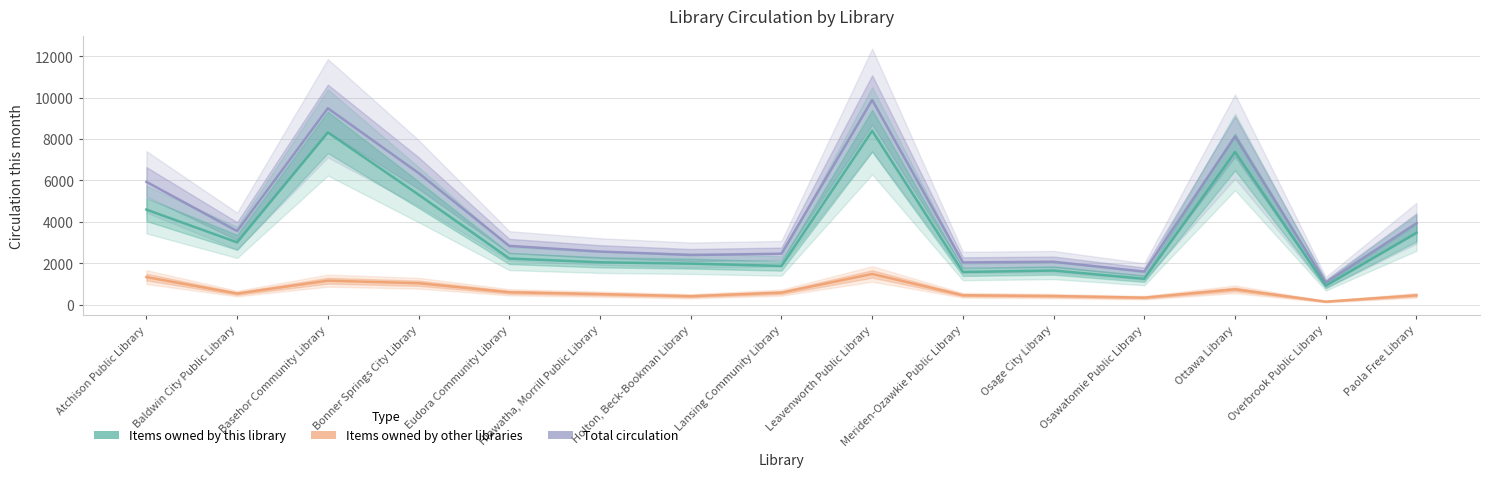

What is the difference between the highest and lowest values at Atchison Public Library?

4595